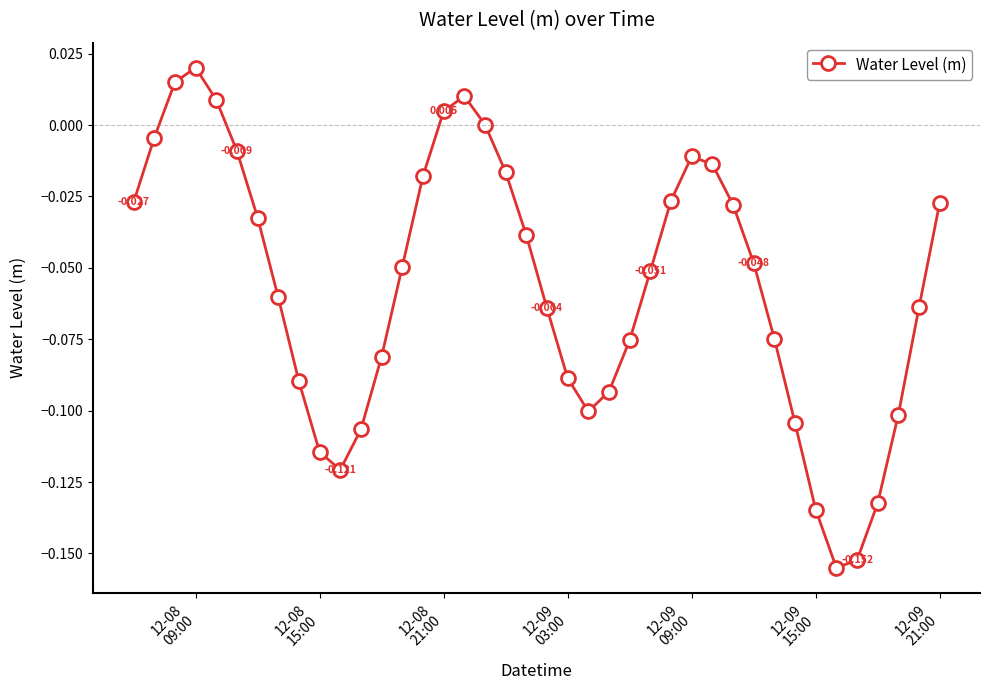

Is this an area chart (filled region under the line)?

No